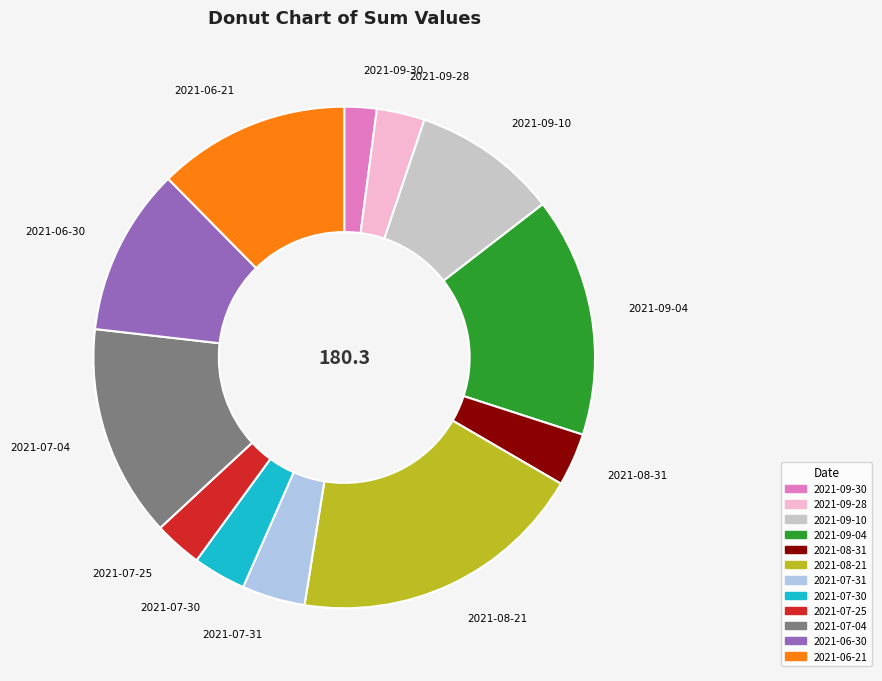

Does 2021-09-04 represent more than half of the total?

No